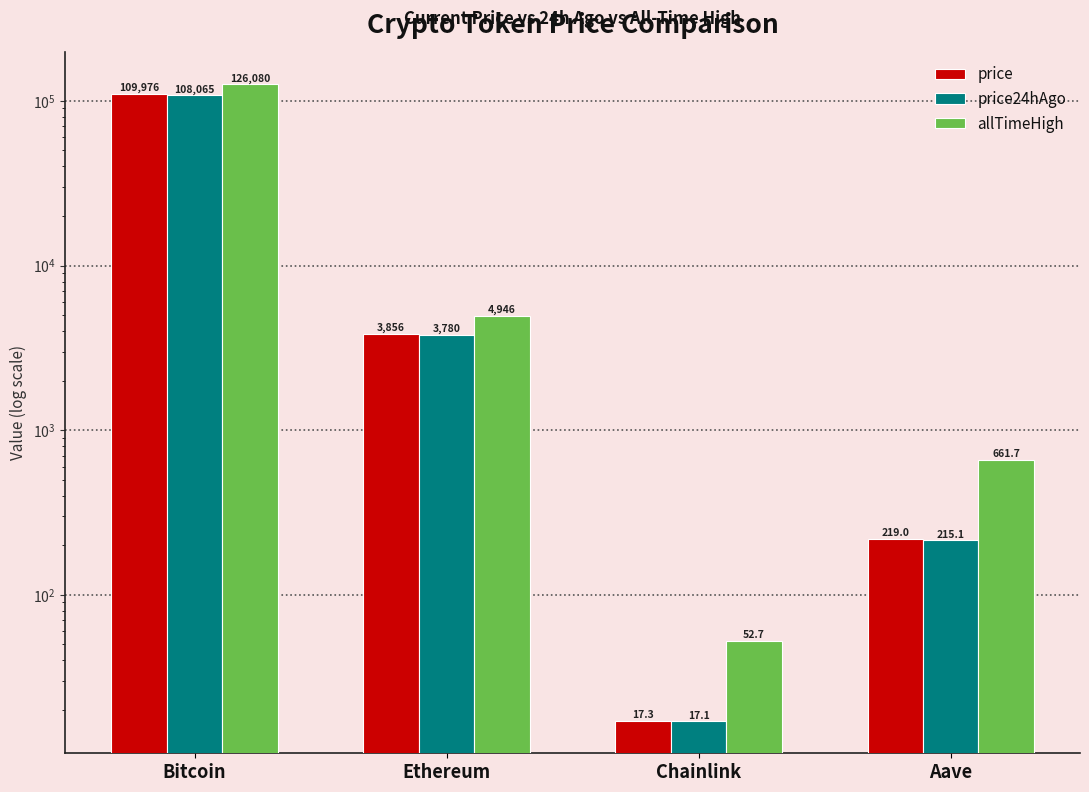

What position from the left is Chainlink?

3